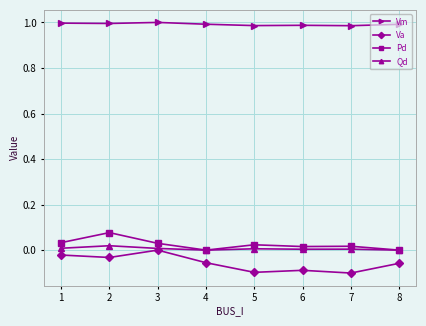

What are all the series names shown in the legend?

Vm, Va, Pd, Qd